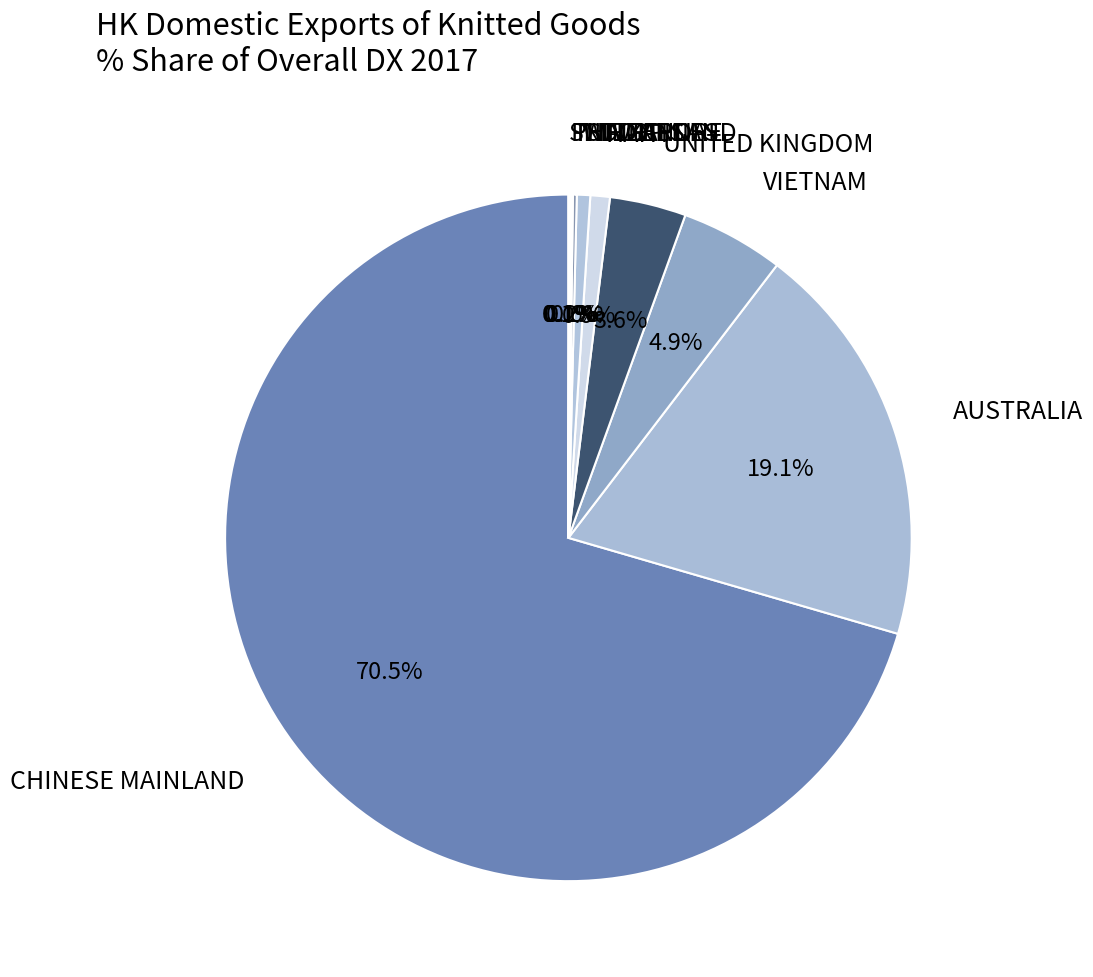

Which slice is the largest?

CHINESE MAINLAND